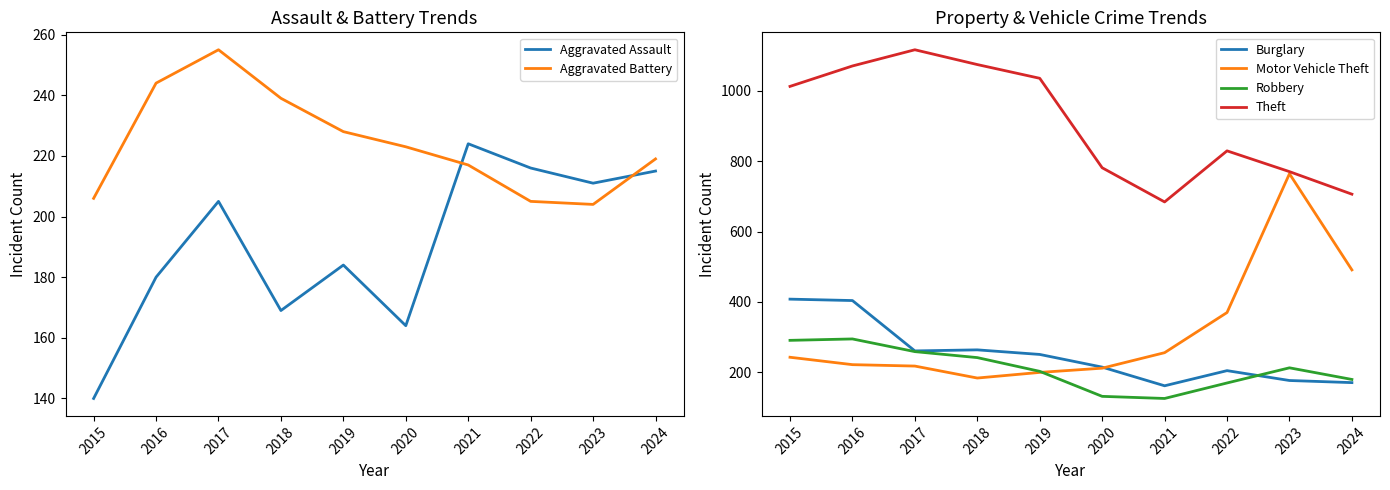

Where does the Aggravated Assault series first go above 205?

2021